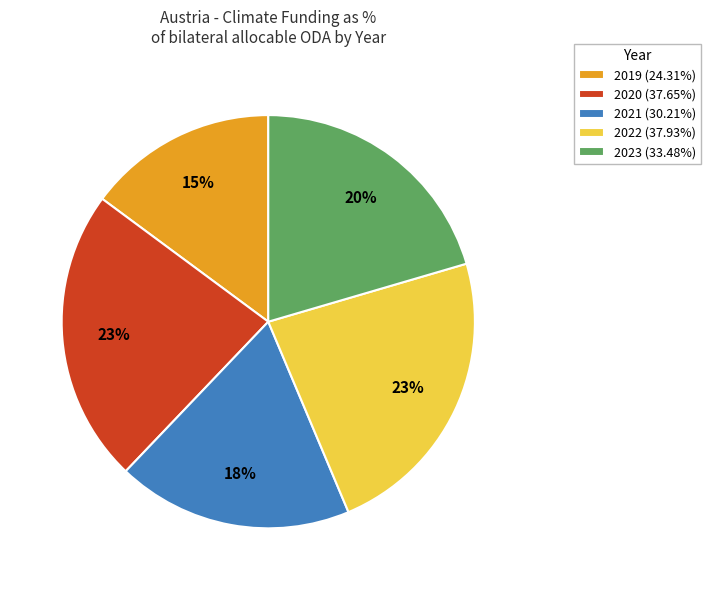

True or false: 2020 accounts for 23% of the total.

True